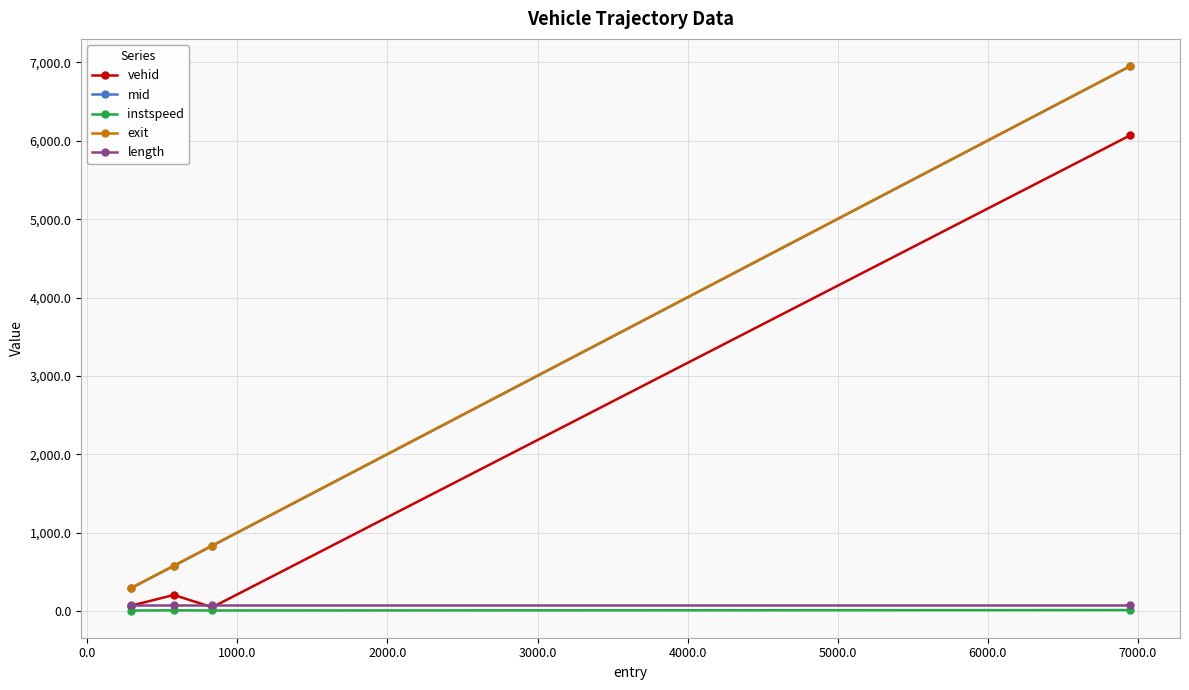

What is the highest value of the vehid series?

6068.0